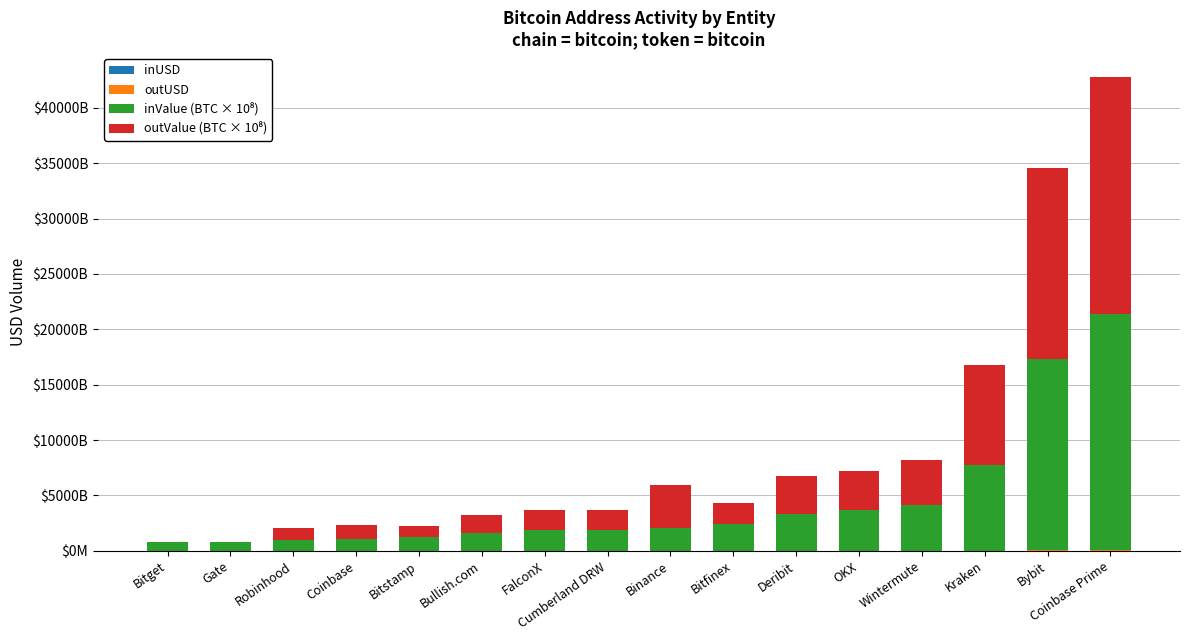

At which label does inValue (BTC × 10⁸) first exceed 2070400000000?

Bitfinex